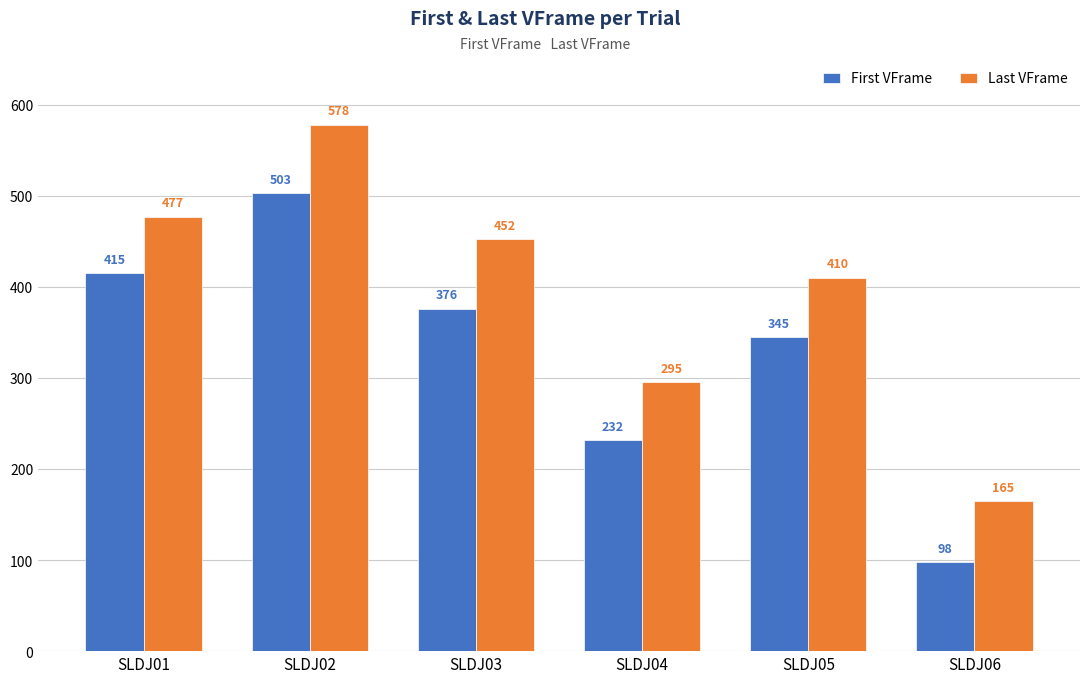

What value does the First VFrame series have at SLDJ05, to the nearest 5?

345